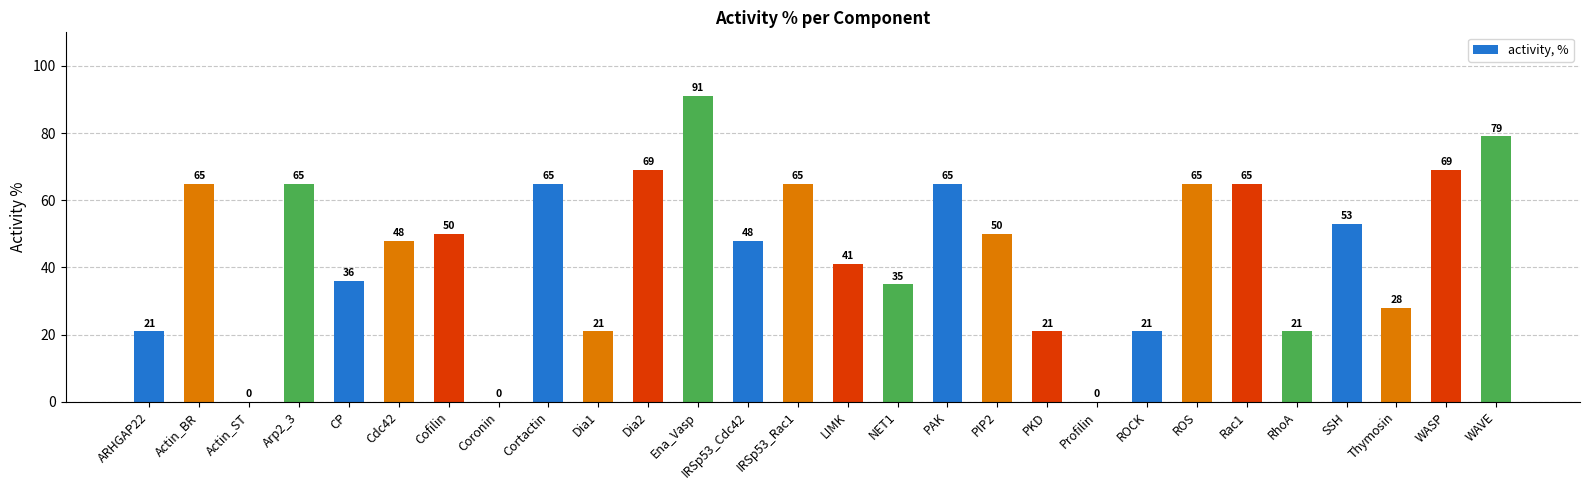

Which category has the highest value across all series?

Ena_Vasp